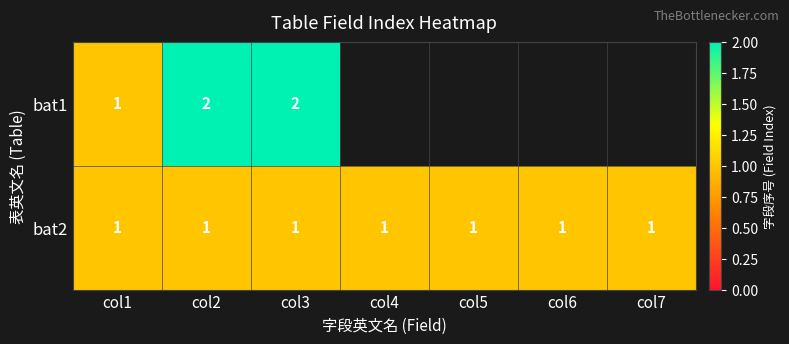

At which category does the chart reach its minimum across all series?

col1